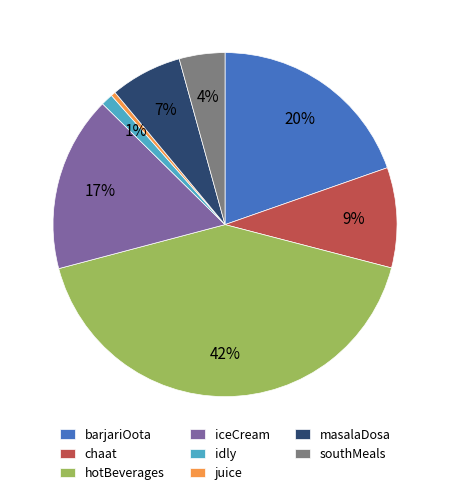

Which slice is the smallest?

juice